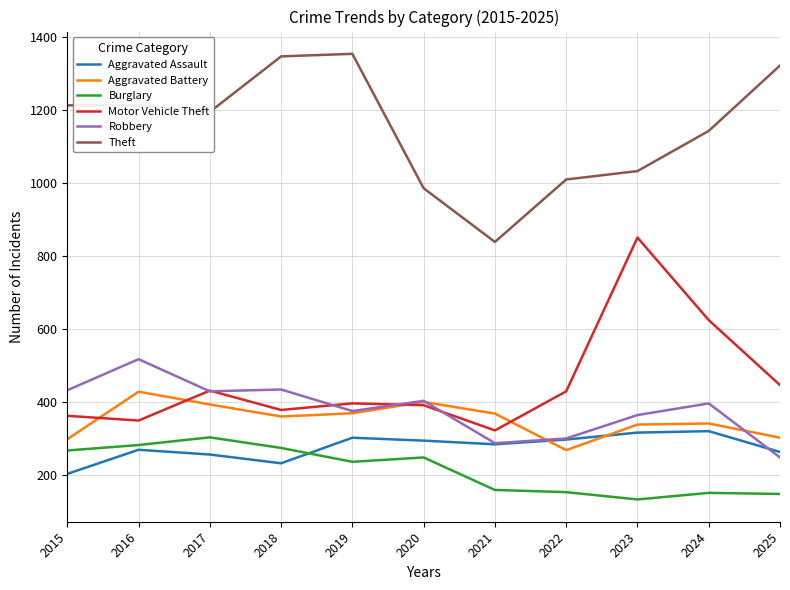

What is the maximum value shown in the chart?

1353